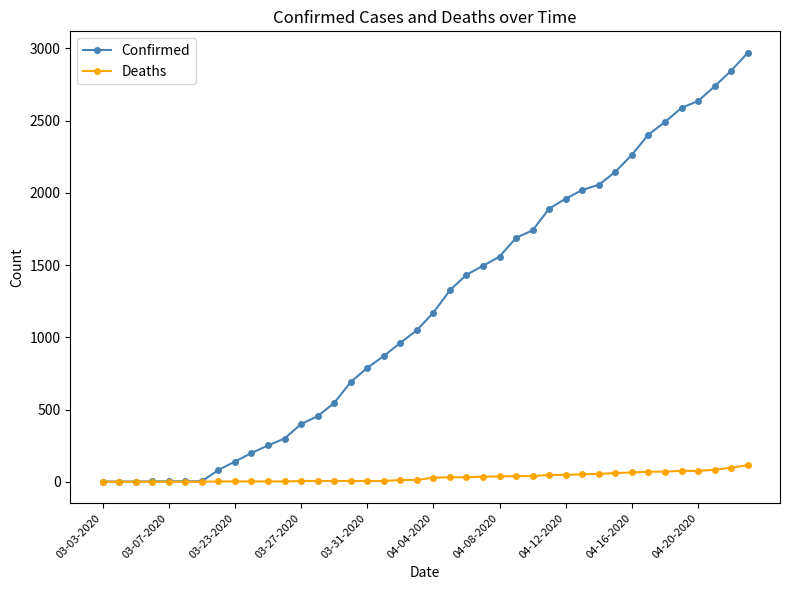

What is the maximum value for Confirmed?

2970